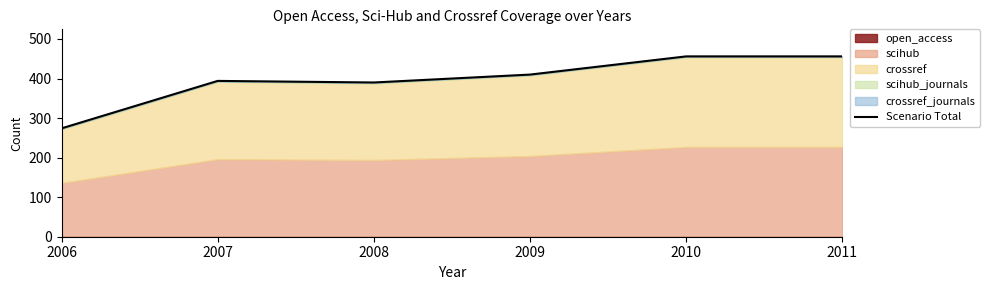

What is the difference between the maximum and minimum values?

182